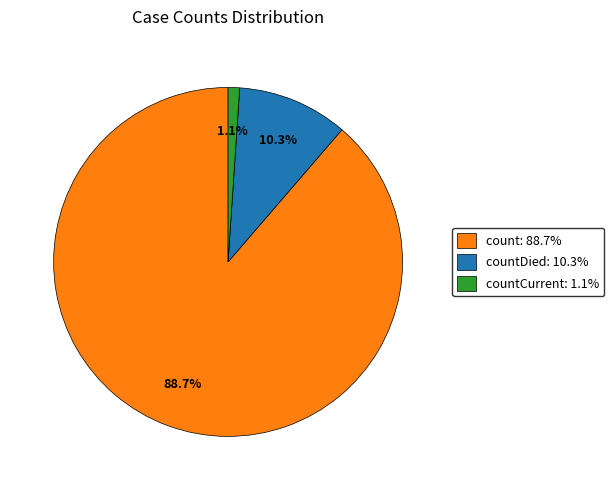

Rank the categories by value from highest to lowest.

count, countDied, countCurrent